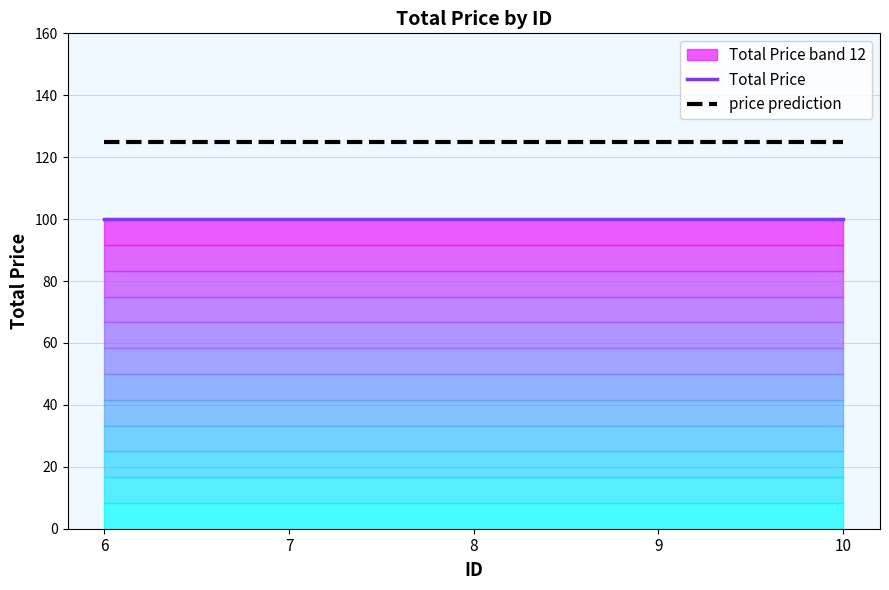

Which series has the widest spread of values?

Total Price